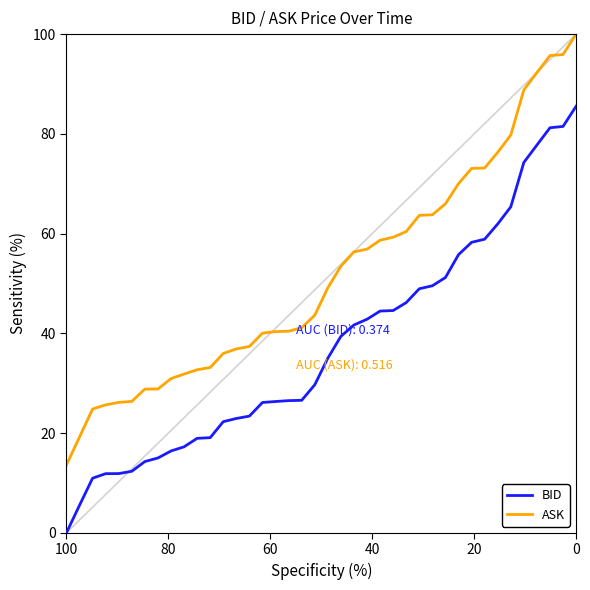

What are all the series names shown in the legend?

BID, ASK